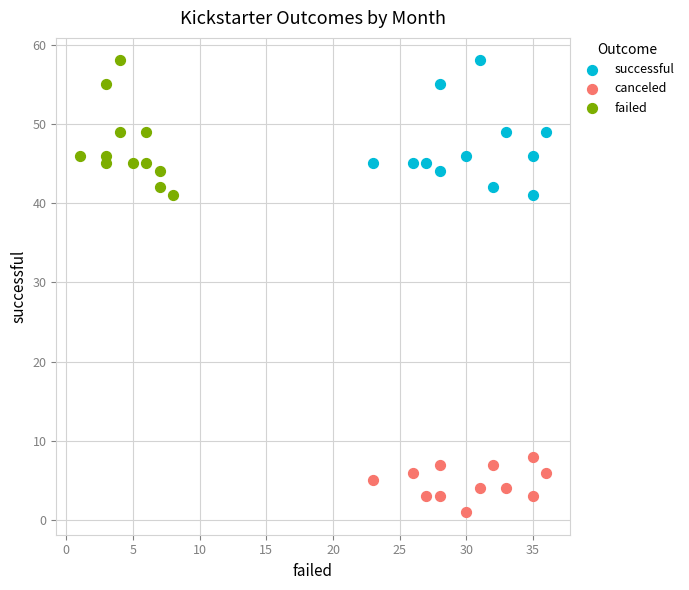

What are all the series names shown in the legend?

successful, canceled, failed